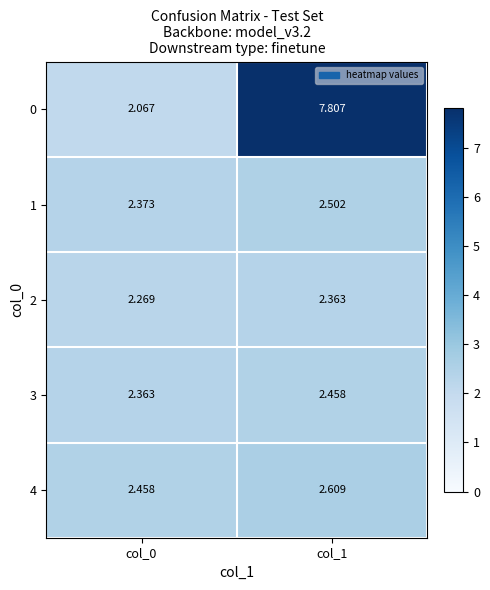

Is the value of 2 at col_1 greater than the value of 1 at col_1?

No